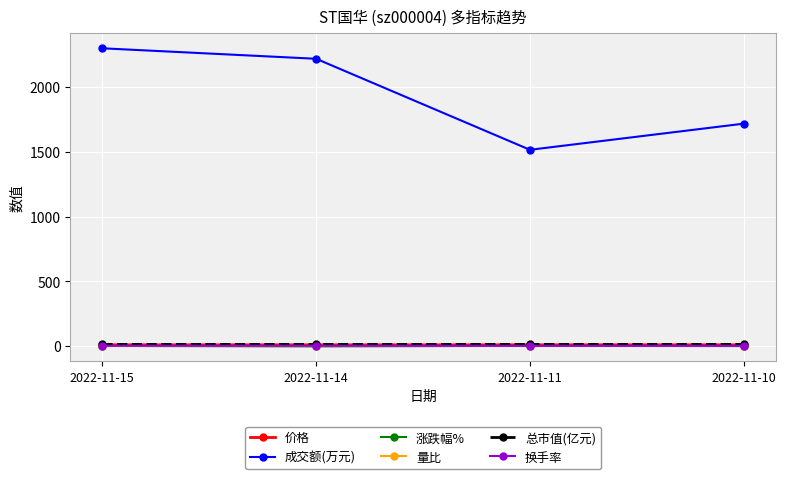

How many interior local valleys does the 总市值(亿元) series have?

1